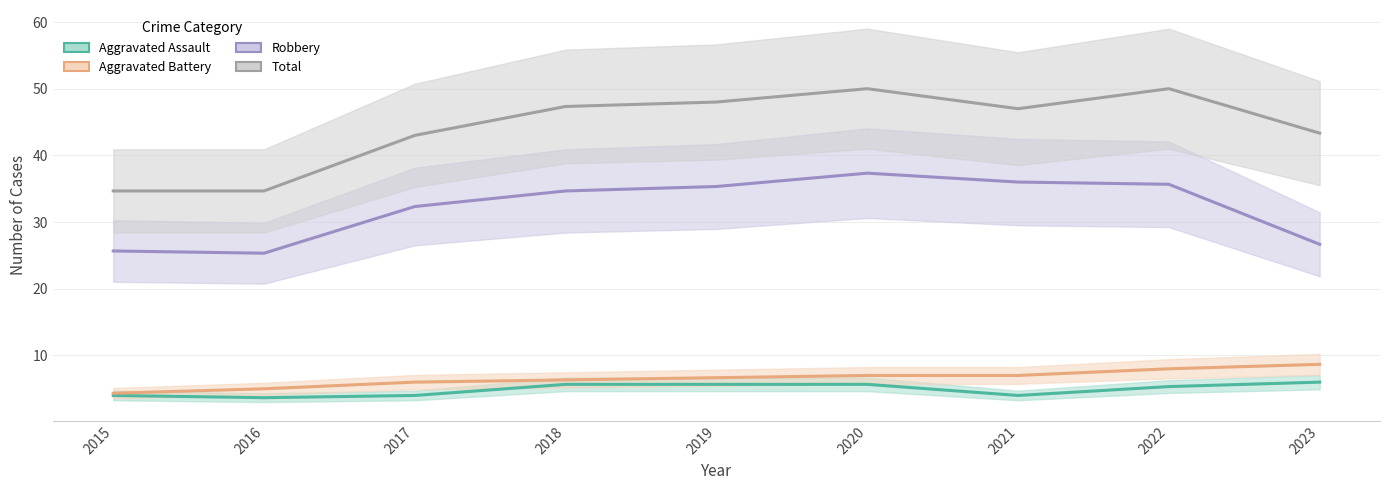

What is the smallest value displayed?

3.7